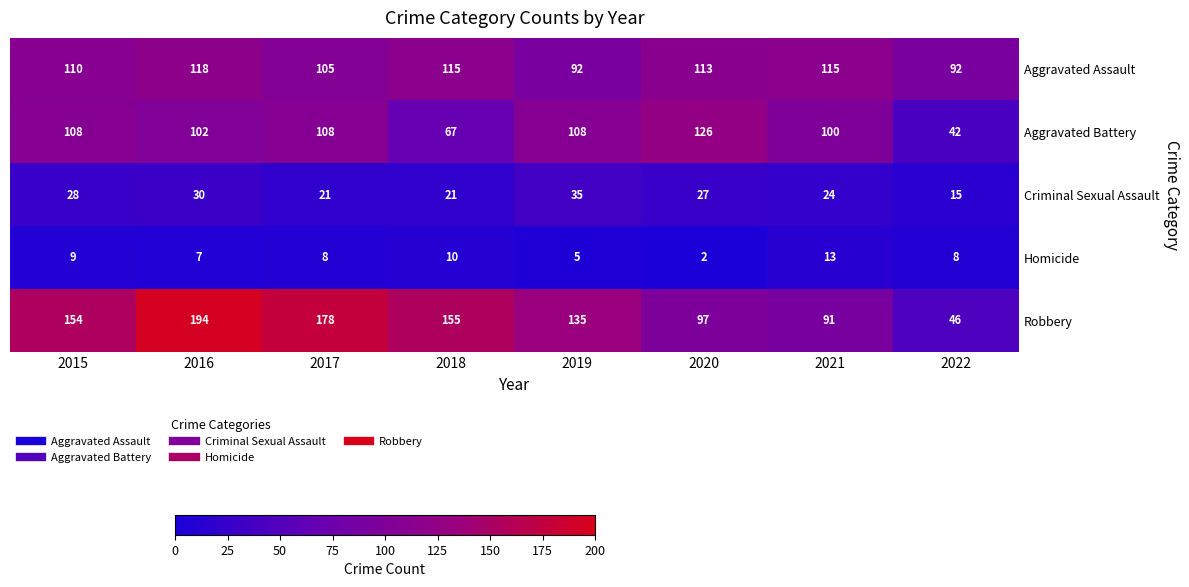

What is the maximum value shown in the chart?

194